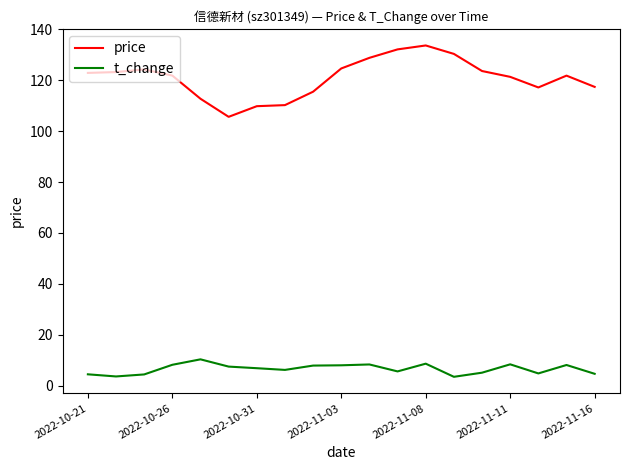

List the series in order of their peak value, lowest first.

t_change, price